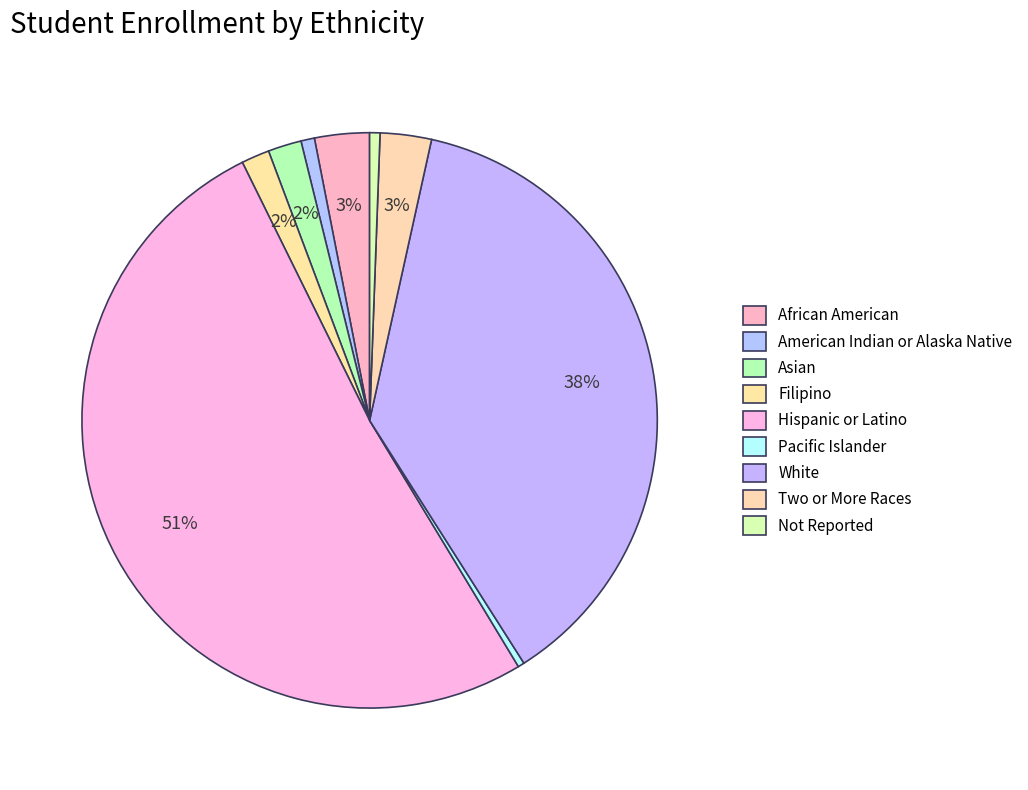

Count the number of slices in the pie.

9